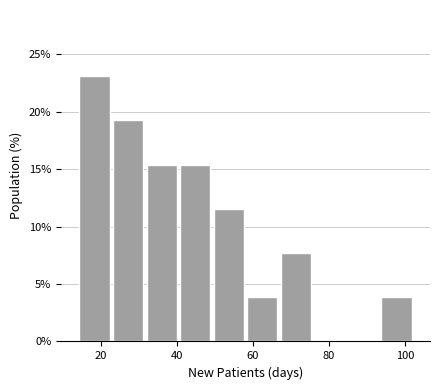

How tall is the bar that spans 66 to 76 on the x-axis? Neither the bar edges nor the heights are printed on the chart, so give them approximately, as read against the axes.

7.5